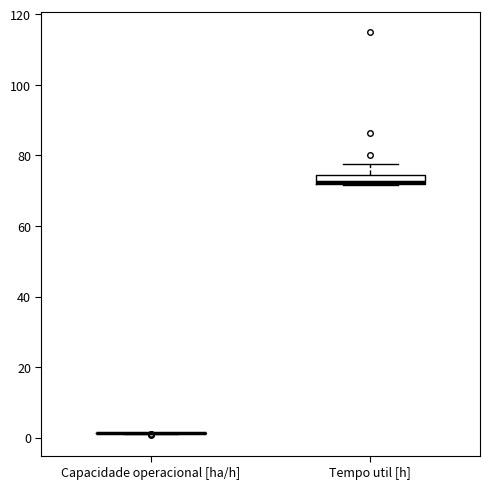

Comparing the boxes themselves (not the whiskers), which one is the tallest?

Tempo util [h]